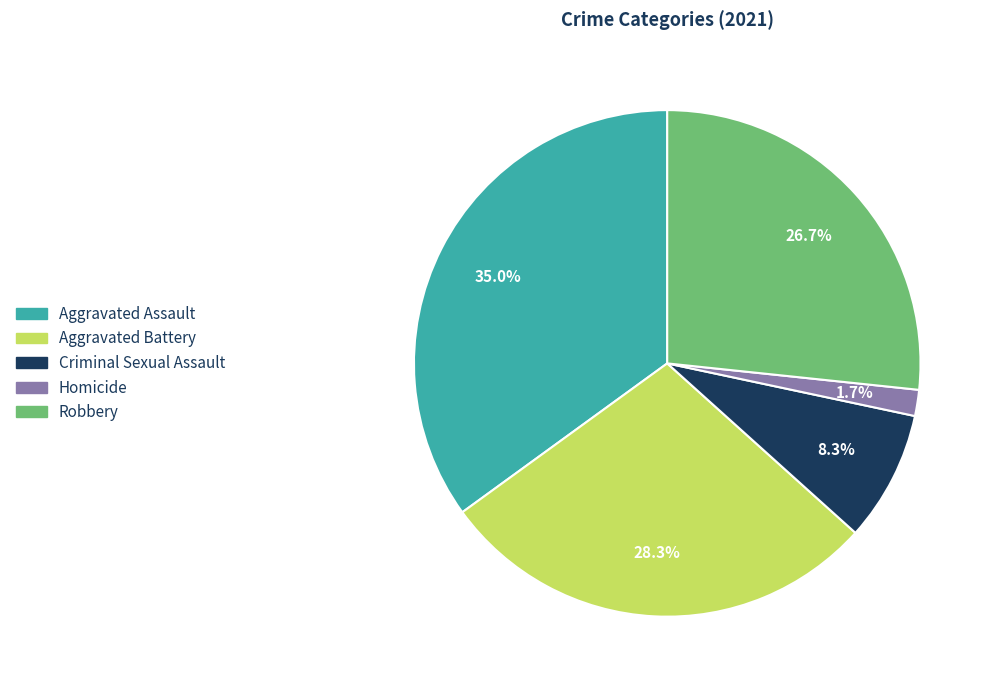

Does any single category account for the majority?

No